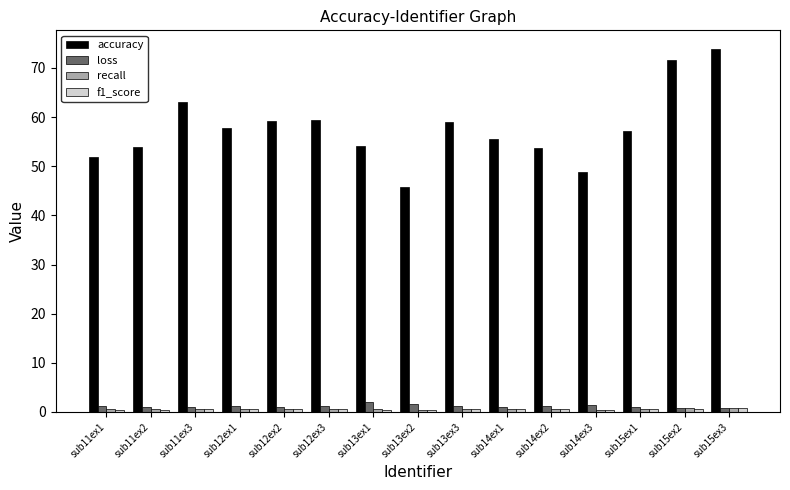

What is the minimum value shown in the chart?

0.4